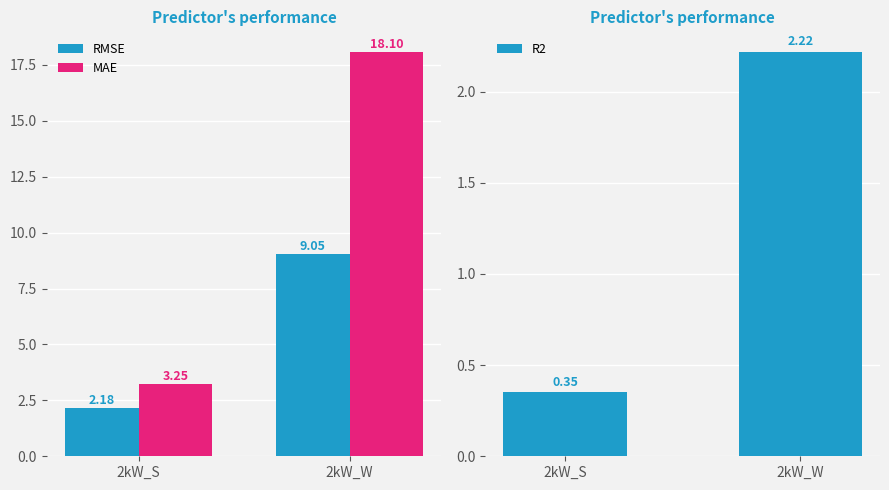

How many data points in RMSE are less than 9?

1